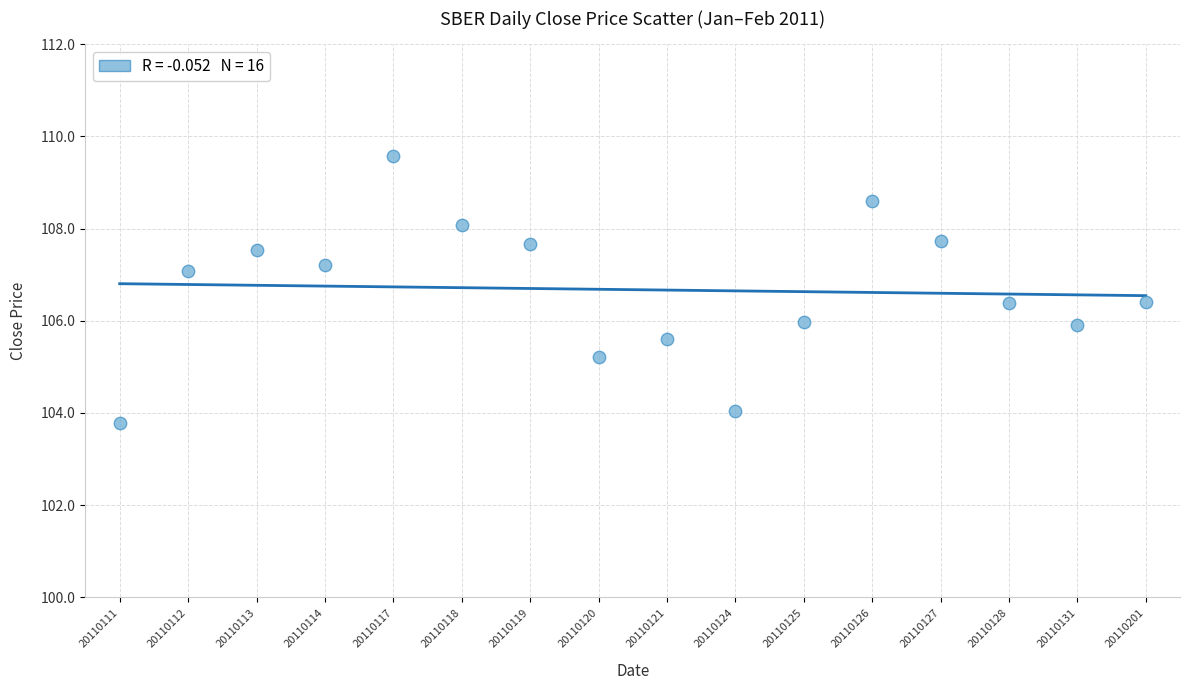

What is the range of Y values (max minus min)?

5.8